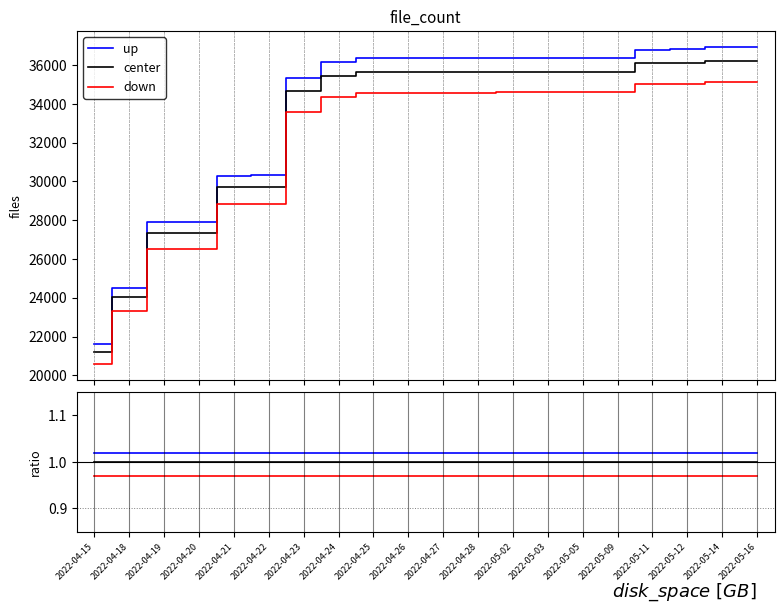

True or false: center and down cross at least once.

False